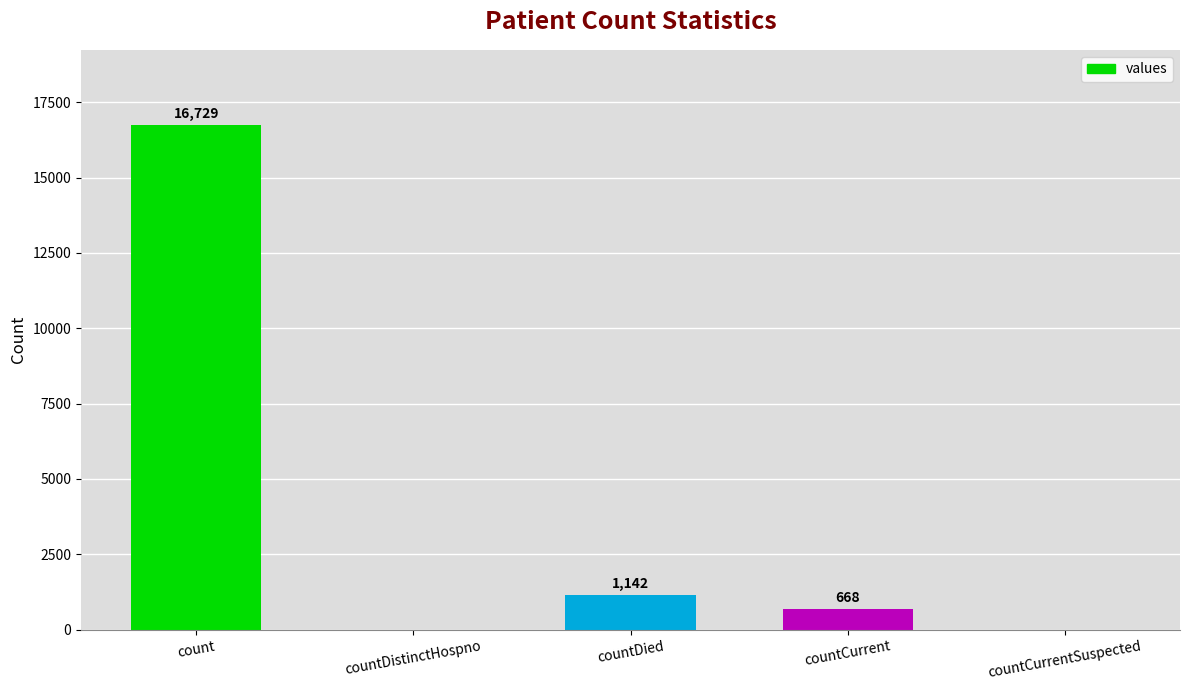

What is the greatest value displayed?

16729